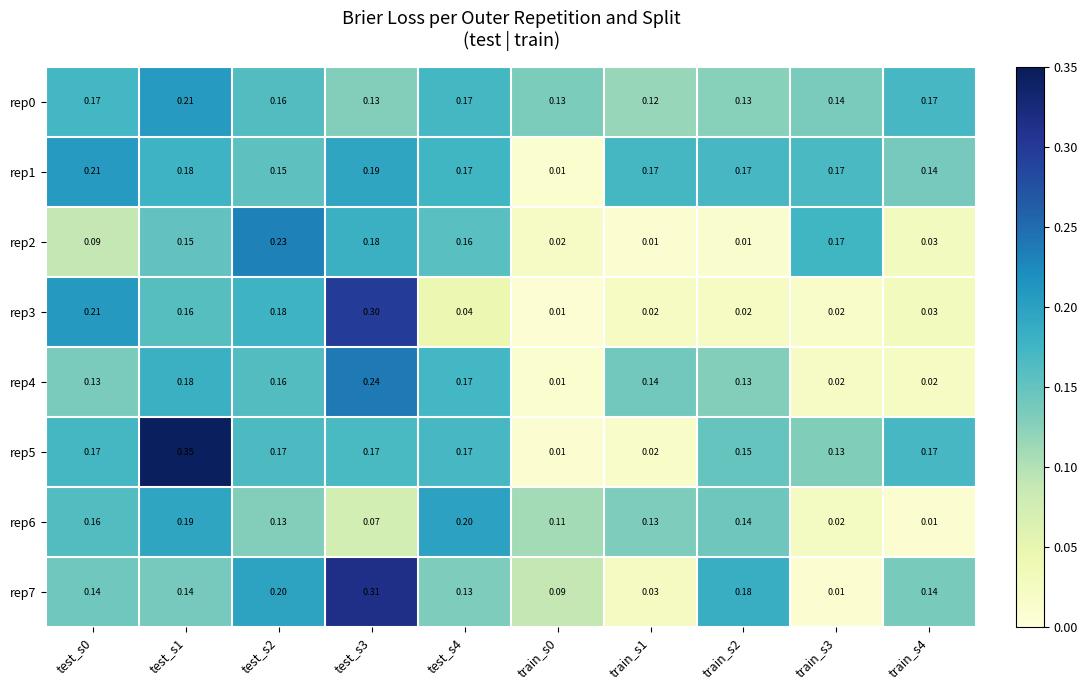

Which series has the widest spread of values?

rep5